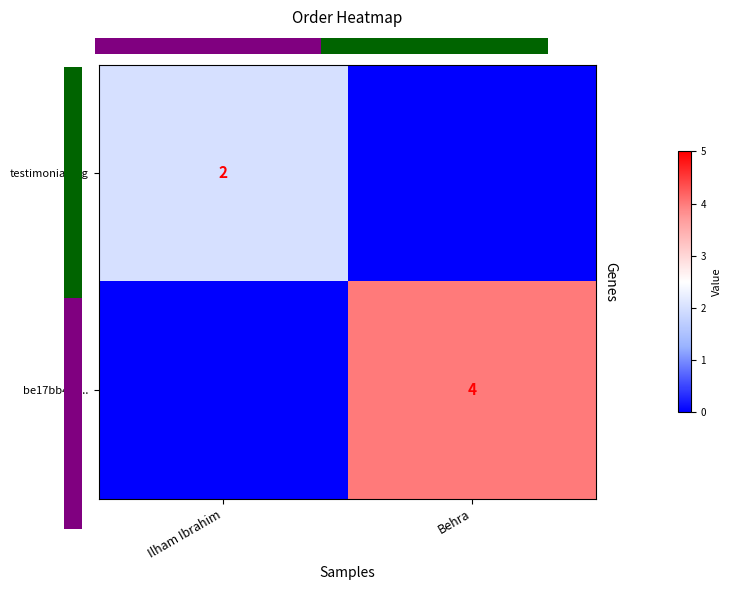

The testimonial.jpg series shows 3 at Ilham Ibrahim. True or false?

False